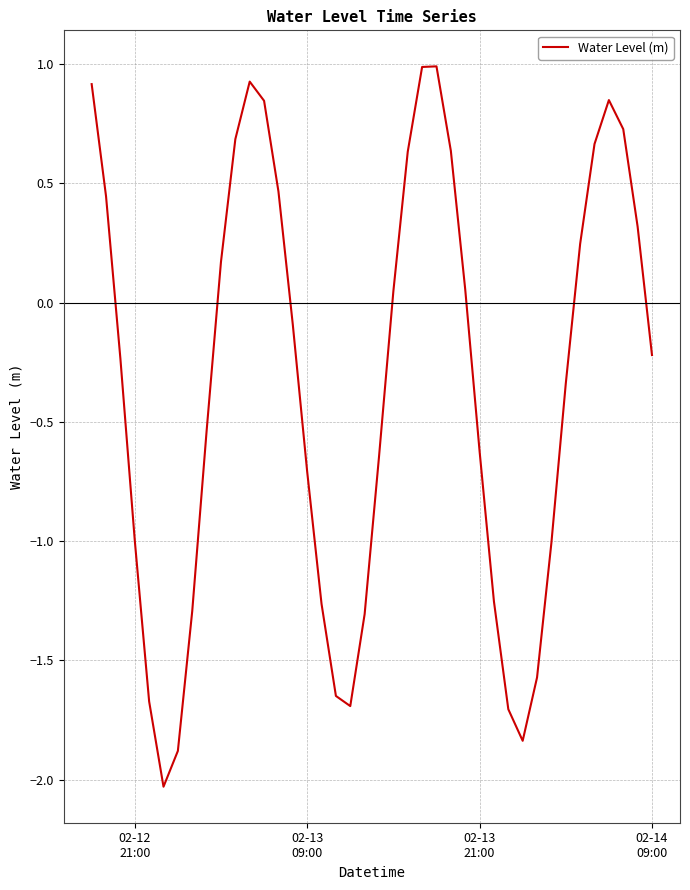

What is the maximum value shown in the chart?

1.0